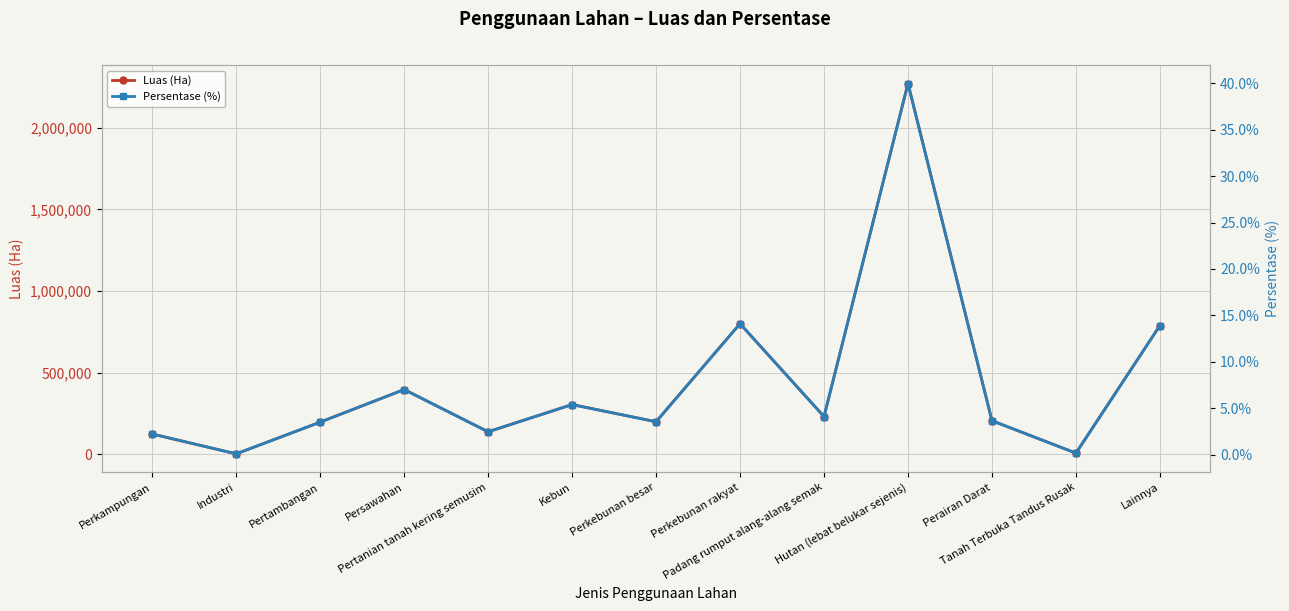

Rank the series by their maximum value, from lowest to highest.

Persentase (%), Luas (Ha)